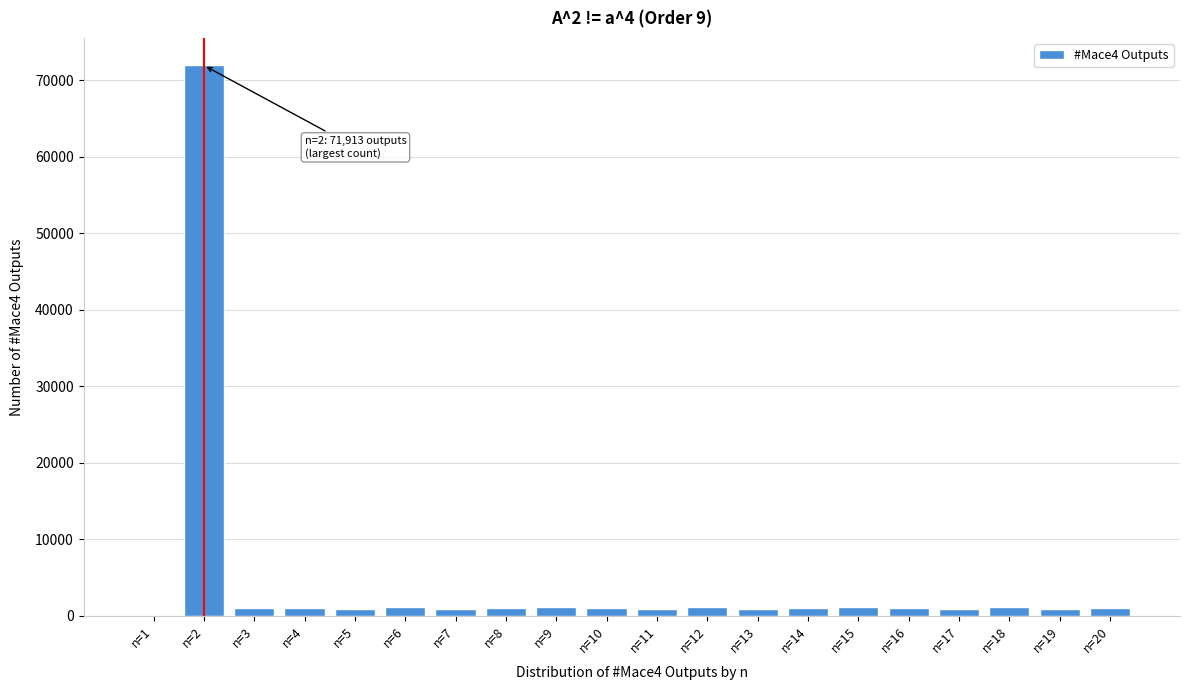

What is the sum of all values?

90118